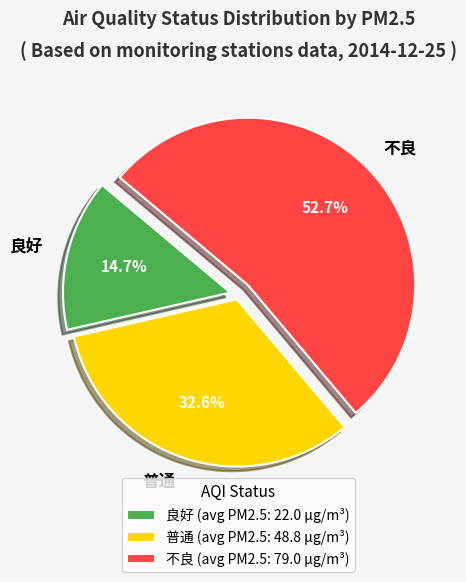

Count the number of slices in the pie.

3